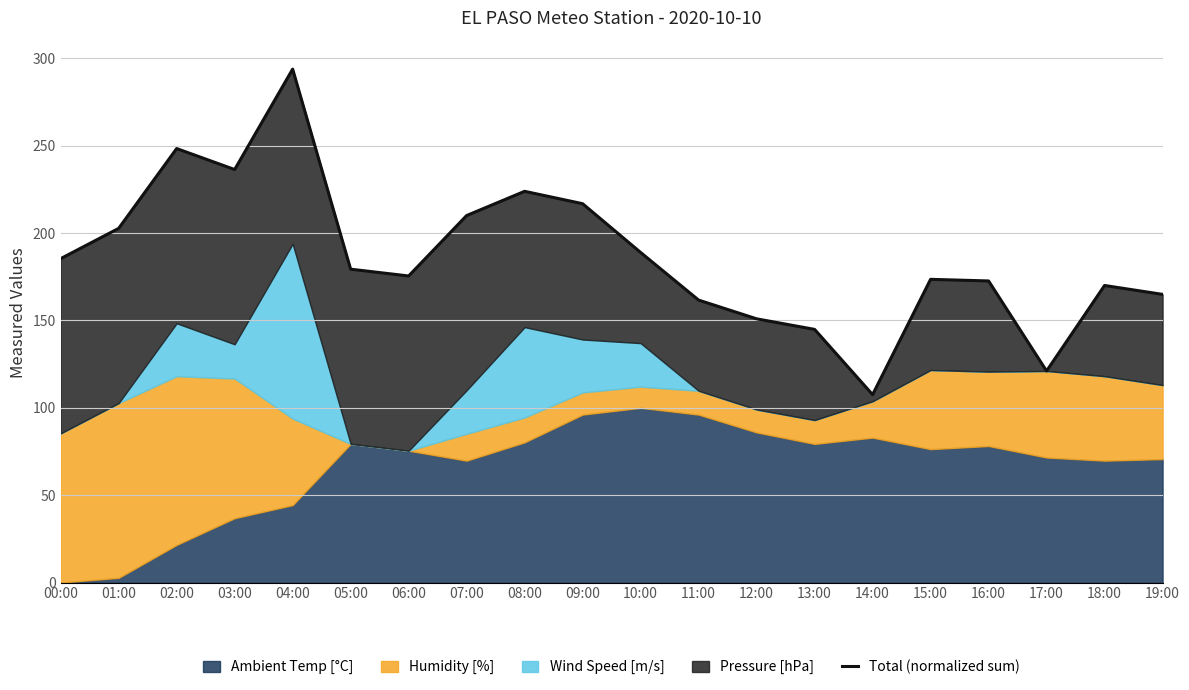

The value at 07:00 is 115.5. True or false?

False